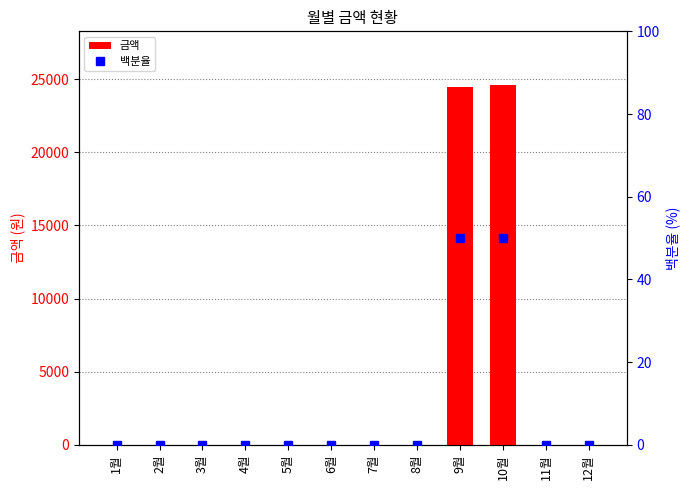

How many values in the 금액 series exceed 0?

2